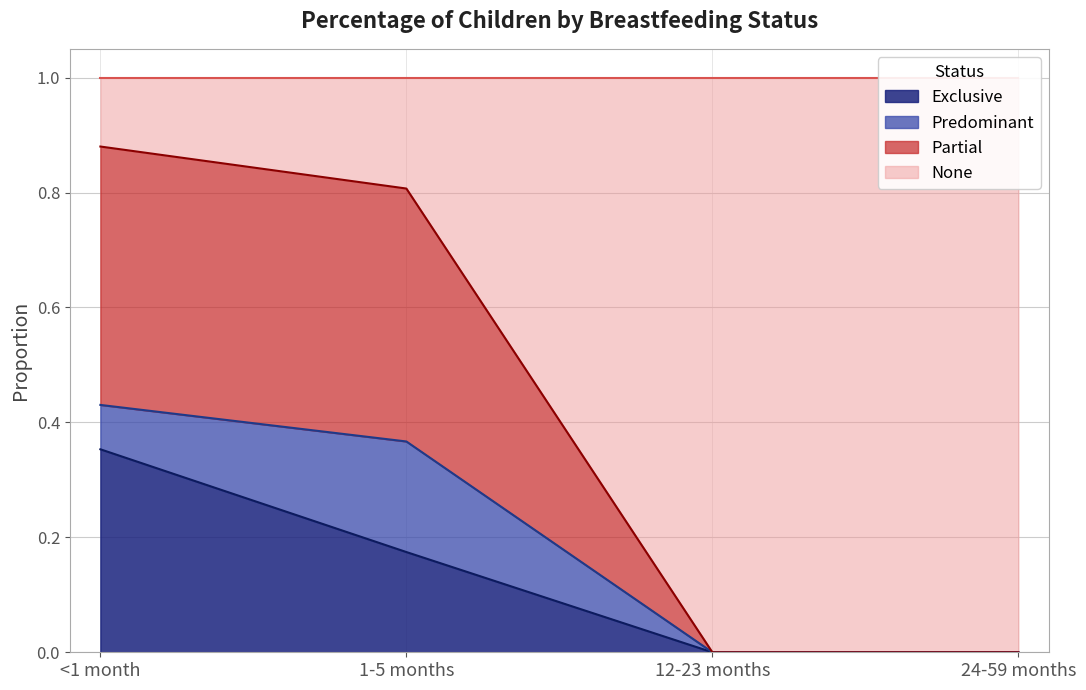

The value of Exclusive at 1-5 months is 0.3. True or false?

False